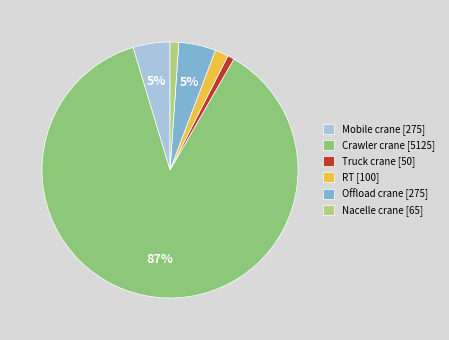

Count the number of slices in the pie.

6